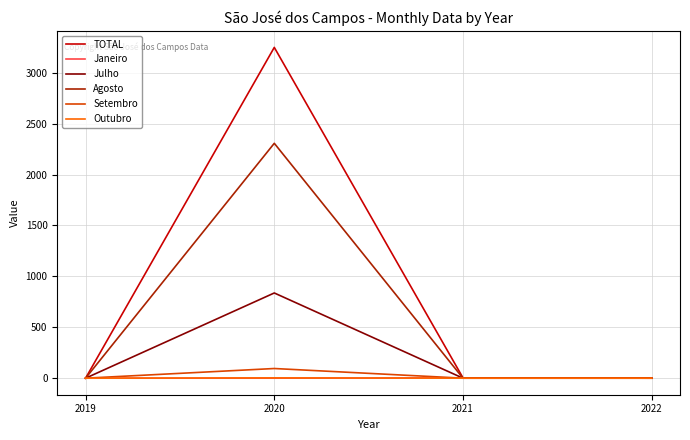

Which series has the largest total across all categories?

TOTAL